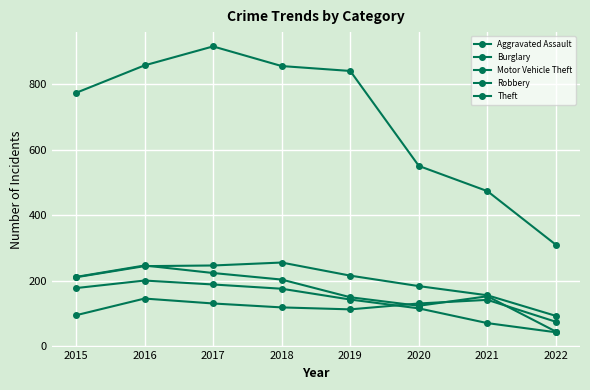

True or false: Robbery and Burglary cross at least once.

False